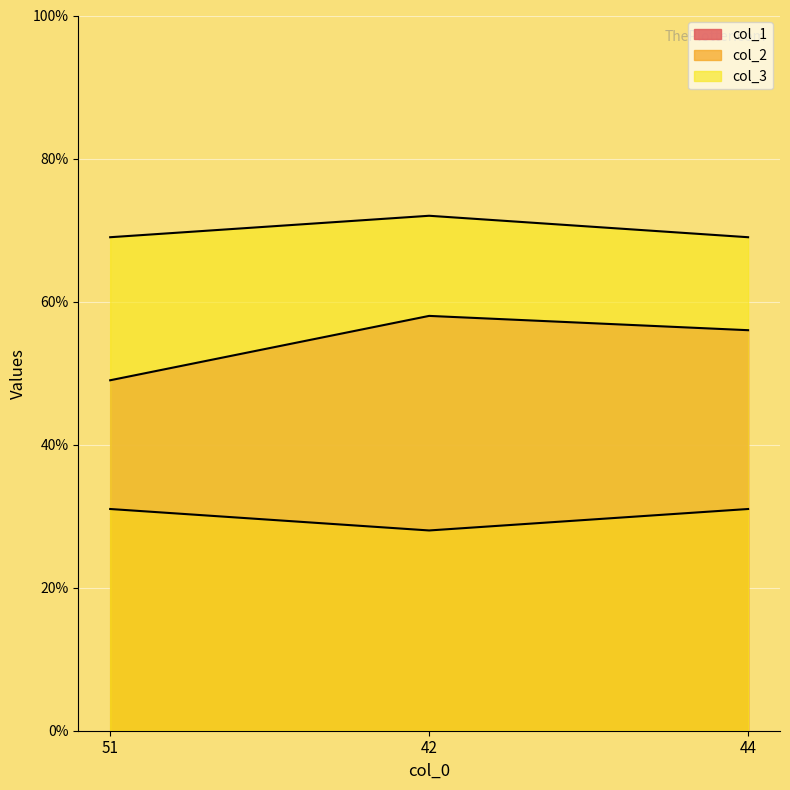

At 42, list the series in order from largest to smallest.

col_3, col_1, col_2